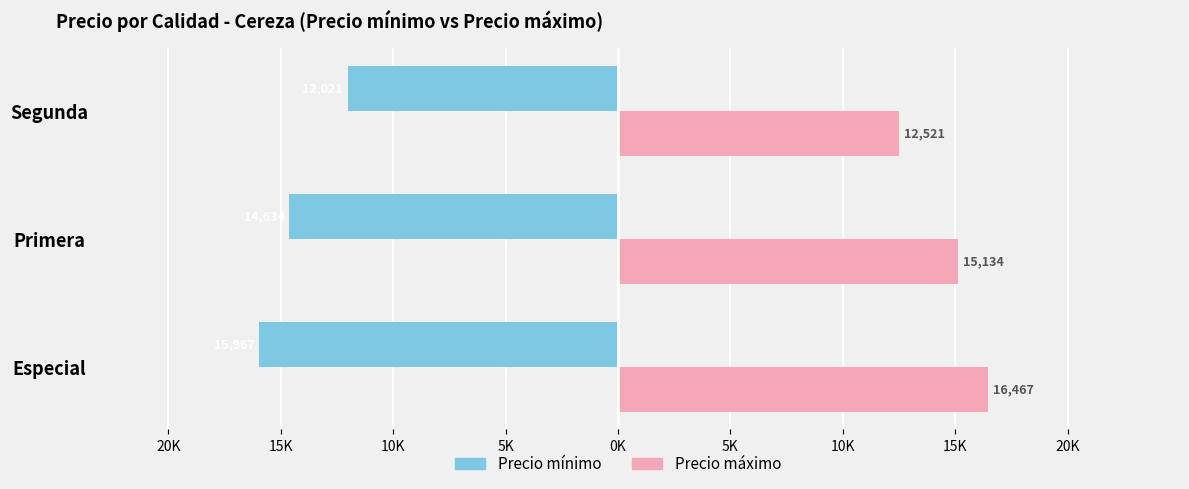

List the series in order of their overall mean, lowest first.

Precio mínimo, Precio máximo